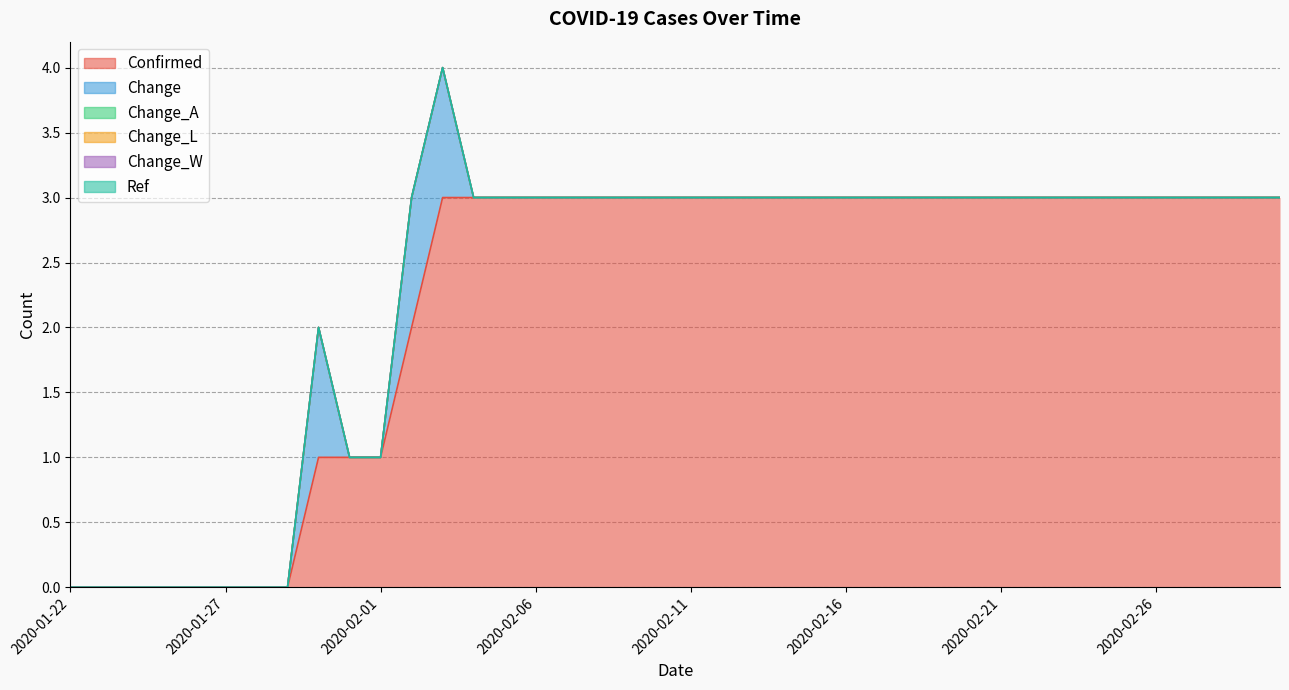

Reading left to right, list all the values displayed in this chart.

Confirmed: 0	0	0	0	0	0	0	0	1	1	1	2	3	3	3	3	3	3	3	3	3	3	3	3	3	3	3	3	3	3	3	3	3	3	3	3	3	3	3	3
Change: 0	0	0	0	0	0	0	0	1	0	0	1	1	0	0	0	0	0	0	0	0	0	0	0	0	0	0	0	0	0	0	0	0	0	0	0	0	0	0	0
Change_A: 0	0	0	0	0	0	0	0	0	0	0	0	0	0	0	0	0	0	0	0	0	0	0	0	0	0	0	0	0	0	0	0	0	0	0	0	0	0	0	0
Change_L: 0	0	0	0	0	0	0	0	0	0	0	0	0	0	0	0	0	0	0	0	0	0	0	0	0	0	0	0	0	0	0	0	0	0	0	0	0	0	0	0
Change_W: 0	0	0	0	0	0	0	0	0	0	0	0	0	0	0	0	0	0	0	0	0	0	0	0	0	0	0	0	0	0	0	0	0	0	0	0	0	0	0	0
Ref: 0	0	0	0	0	0	0	0	0	0	0	0	0	0	0	0	0	0	0	0	0	0	0	0	0	0	0	0	0	0	0	0	0	0	0	0	0	0	0	0